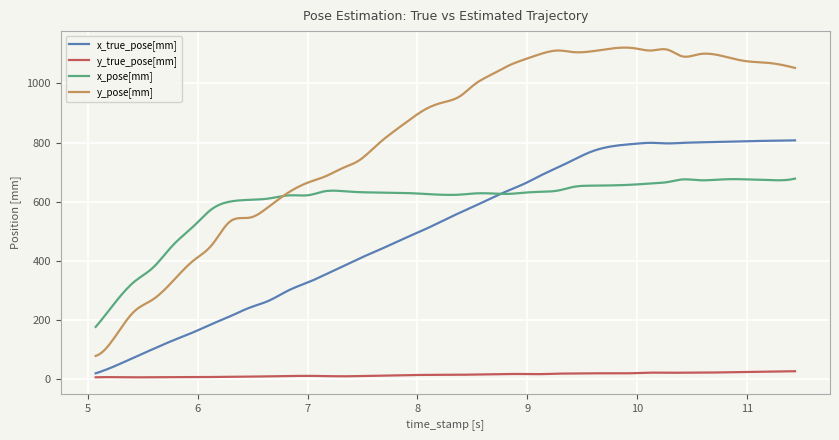

Rank the series by their maximum value, from lowest to highest.

y_true_pose[mm], x_pose[mm], x_true_pose[mm], y_pose[mm]